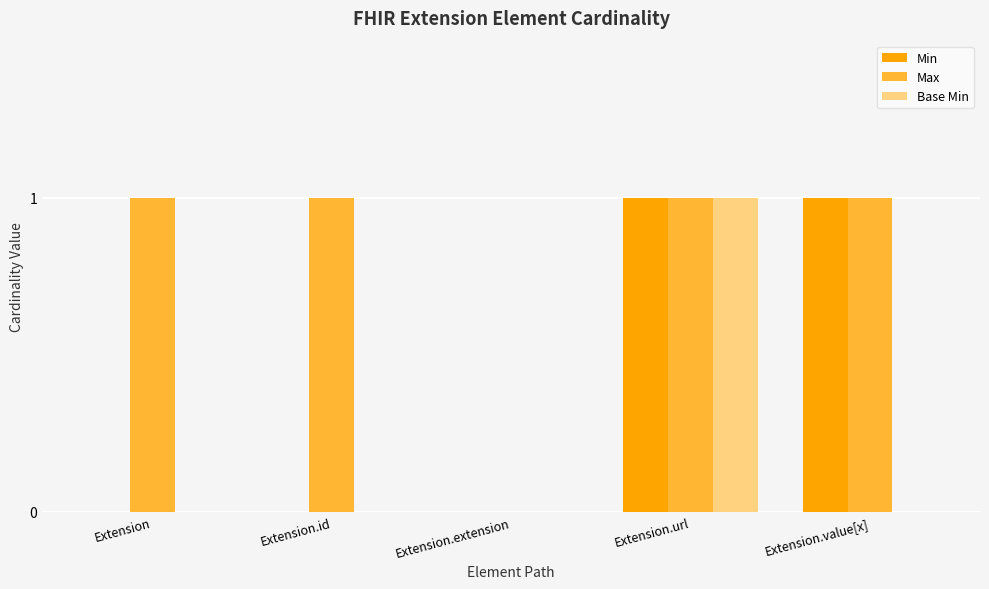

The Max series shows 0 at Extension.extension. True or false?

True